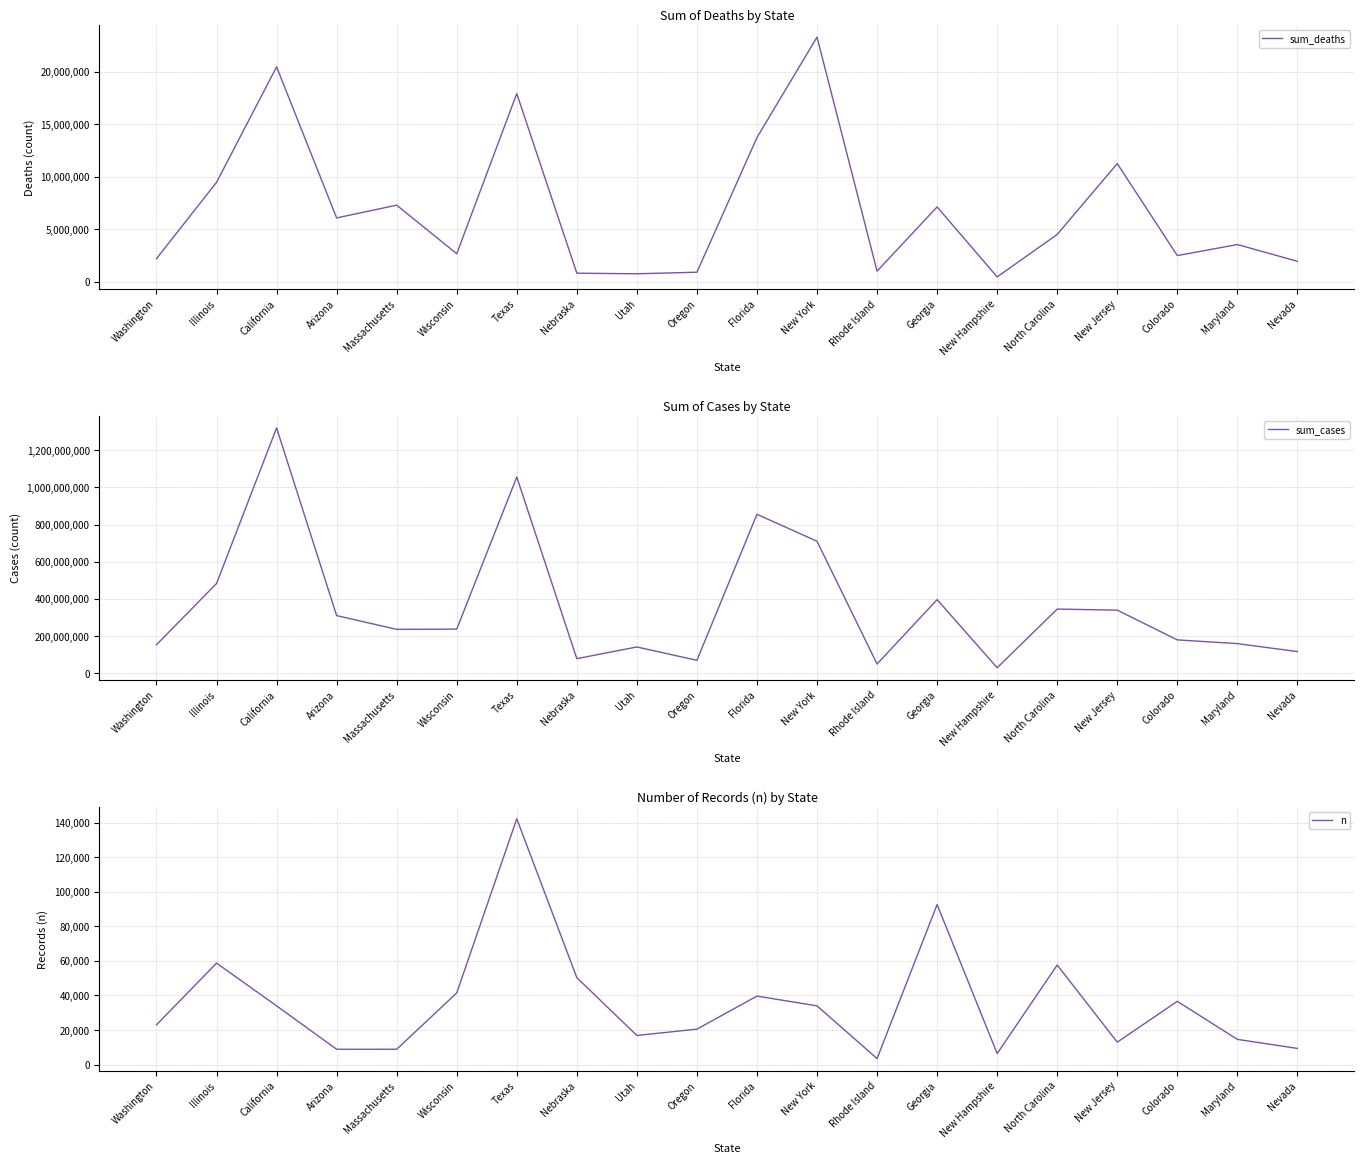

Where is the first local maximum for n?

Illinois